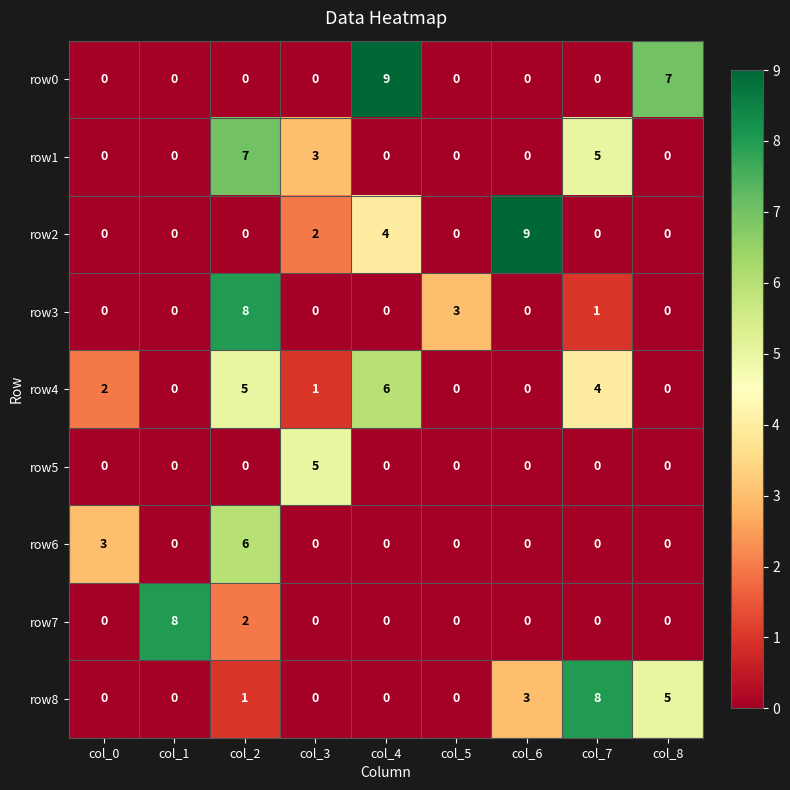

What is the difference between the highest and lowest values at col_3?

5